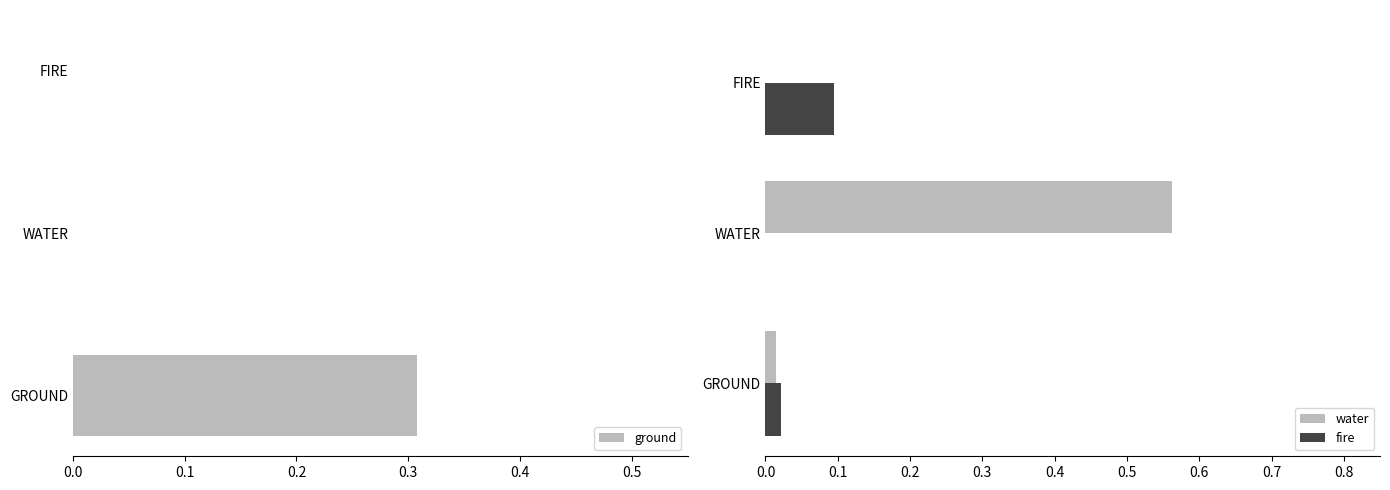

True or false: fire has a value of 0.1 at 0.1.

False